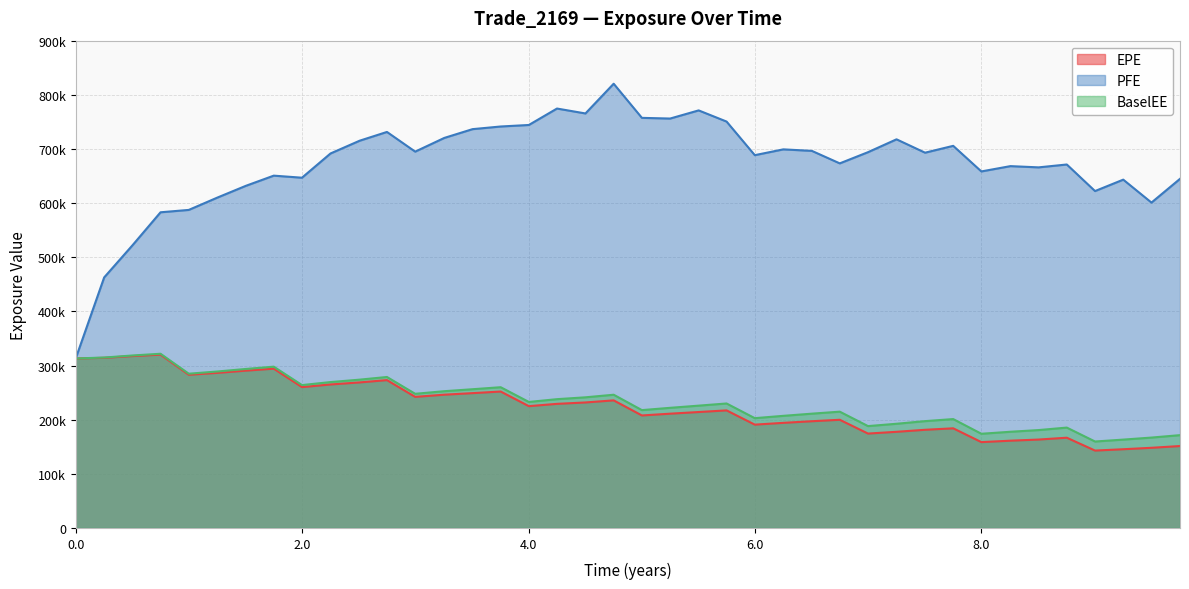

True or false: EPE has more than 2 points higher than both neighbors.

True